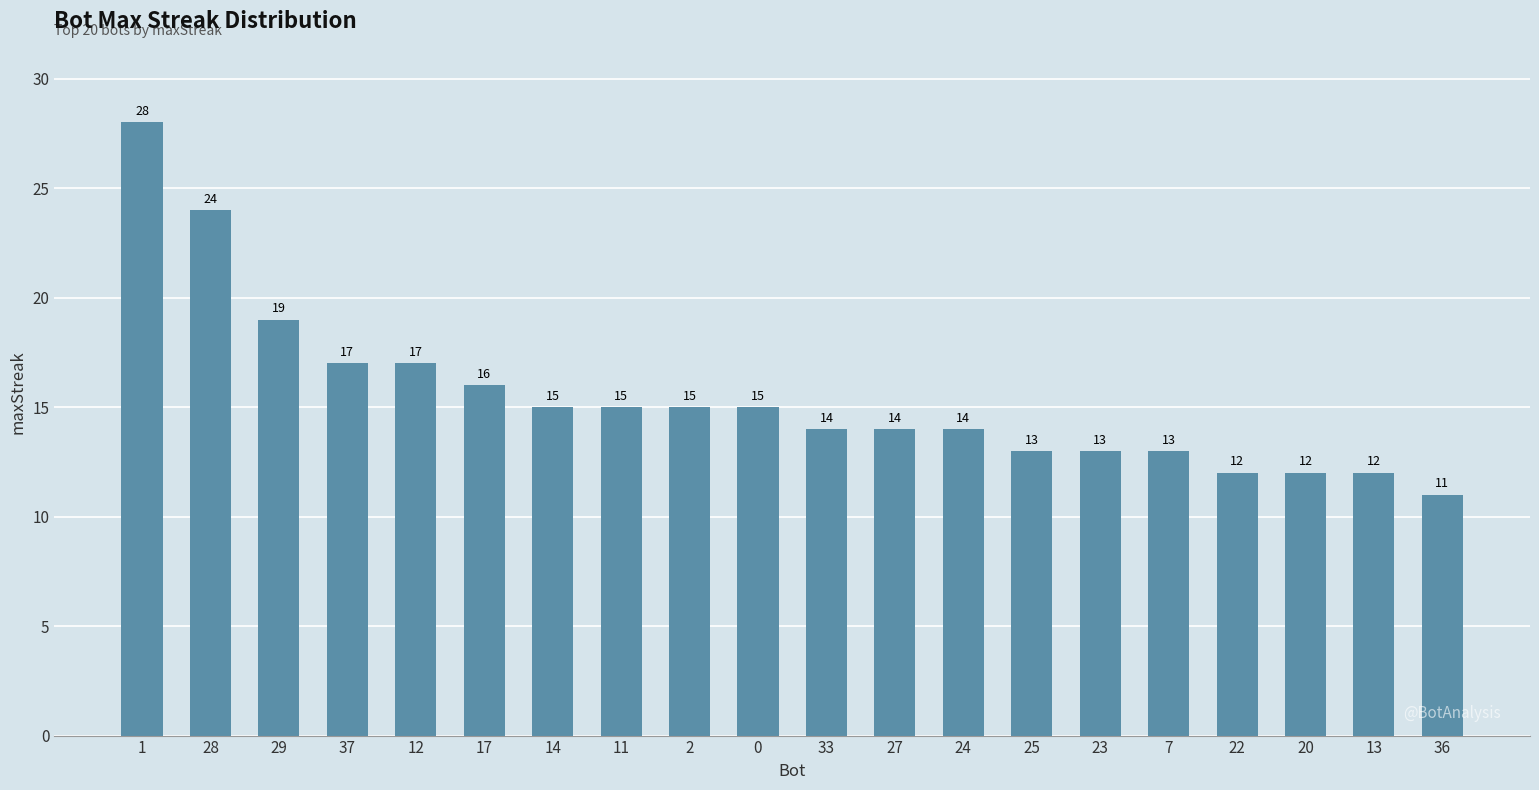

What is the change in value from 17 to 27?

-2